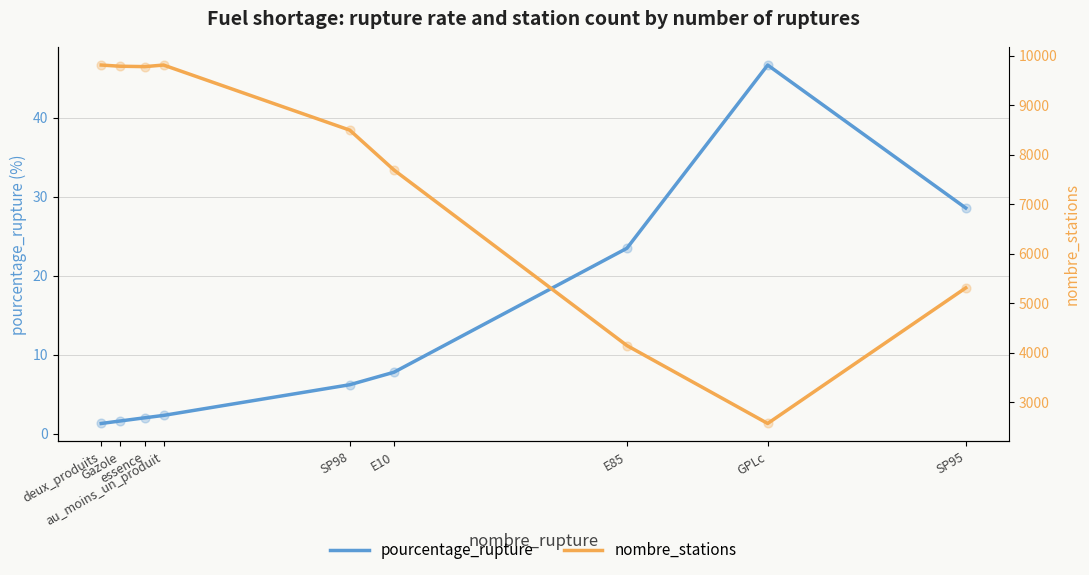

What are all the series names shown in the legend?

pourcentage_rupture, nombre_stations